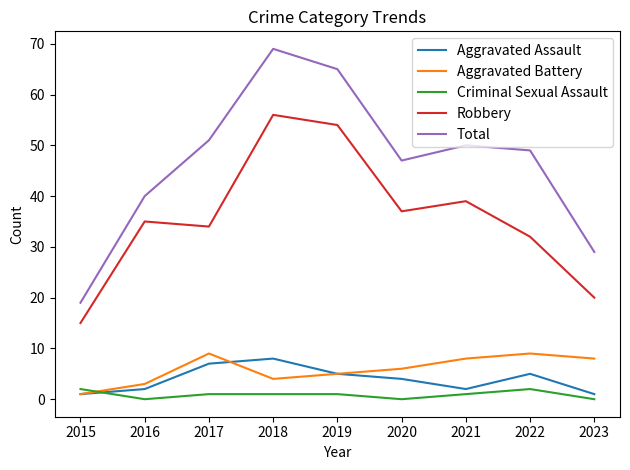

Is it true that Total equals 29 at 2023?

True